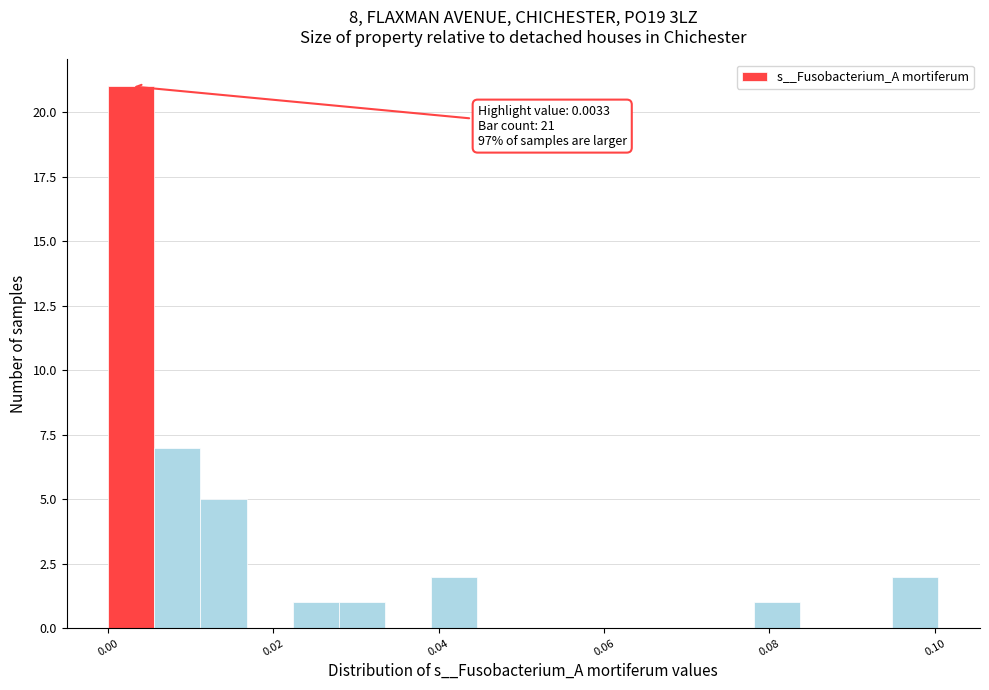

Read against the x-axis, roughly where is the centre of the tallest bar?

0.002